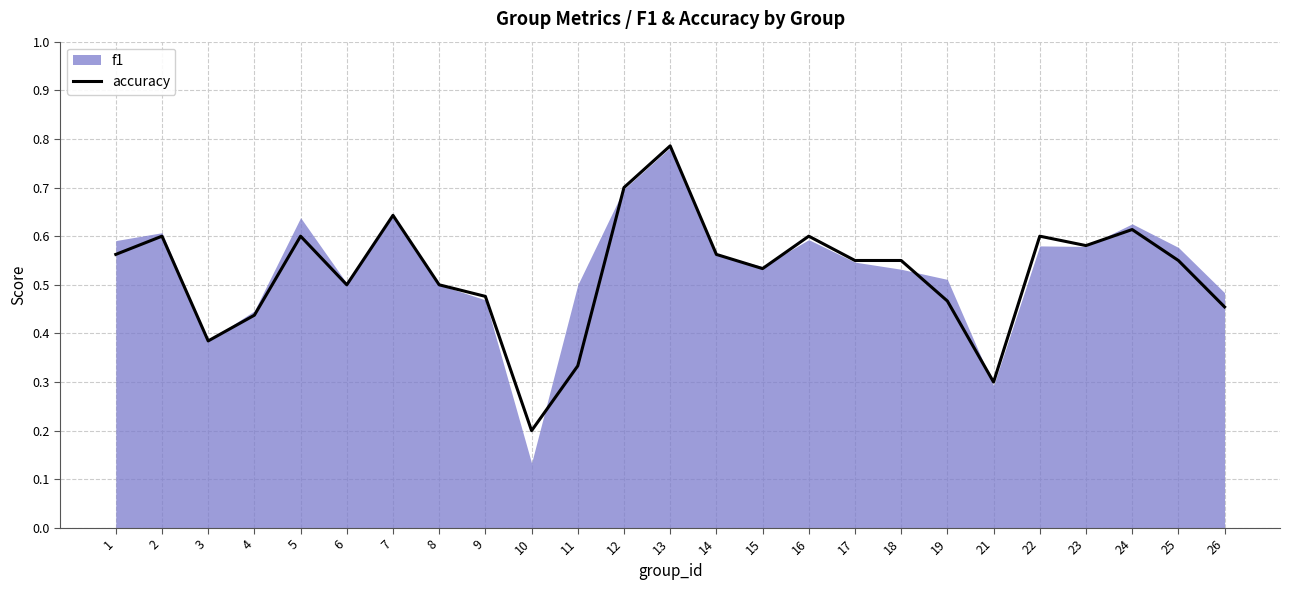

How many interior local valleys (lower than both neighbors) does the data have?

6